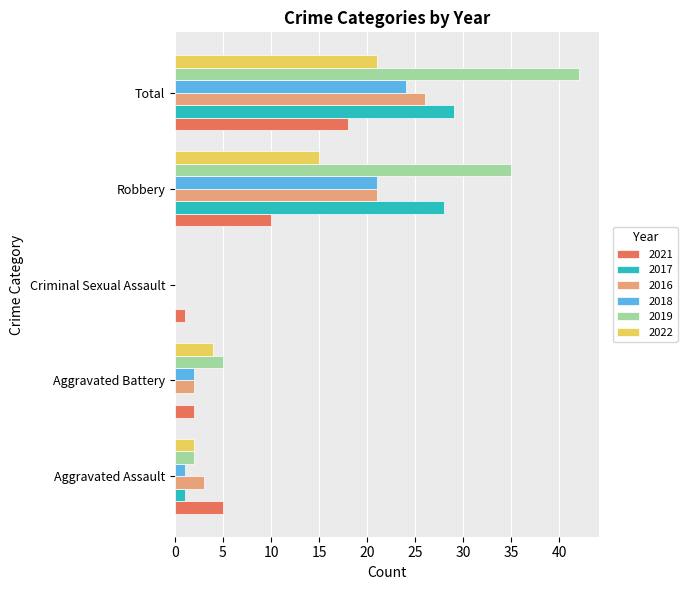

At which label is 2021 closest to 9?

Robbery